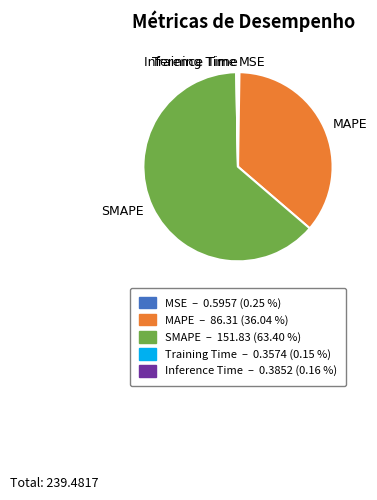

Do SMAPE and MAPE together represent more than half of the pie?

Yes